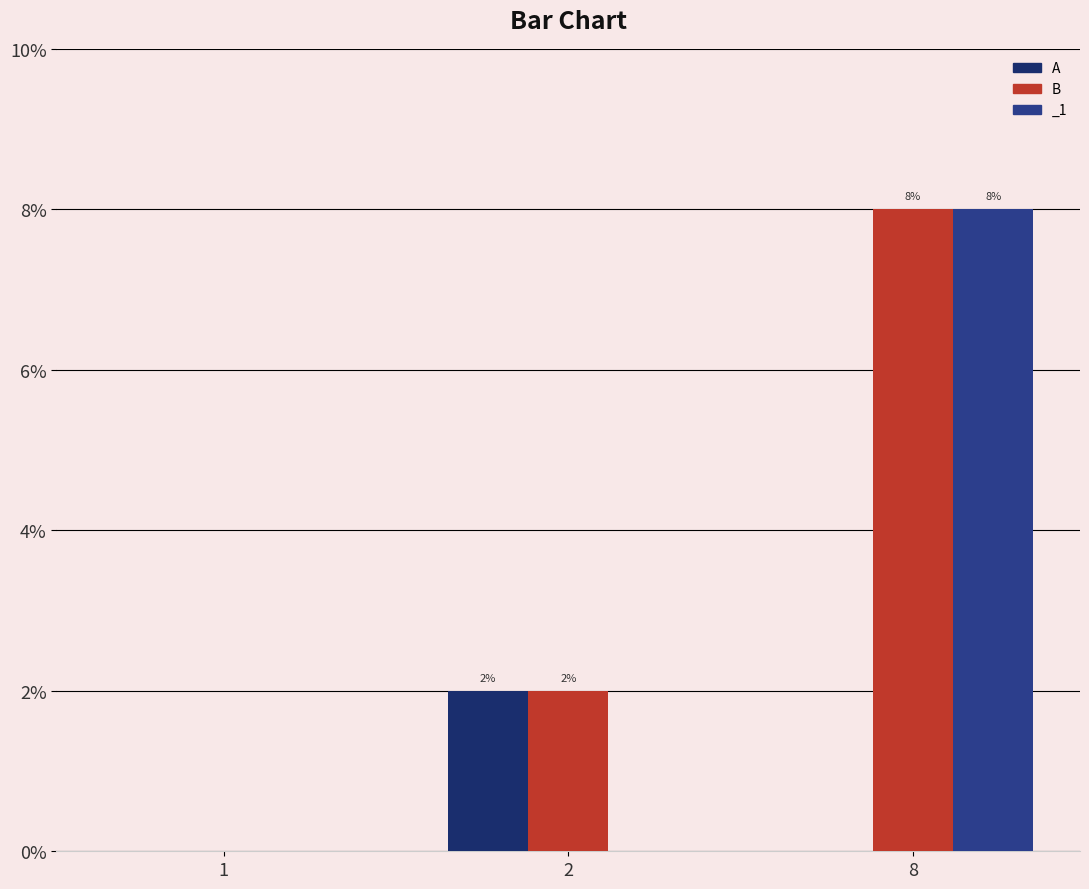

What is the greatest value displayed?

8